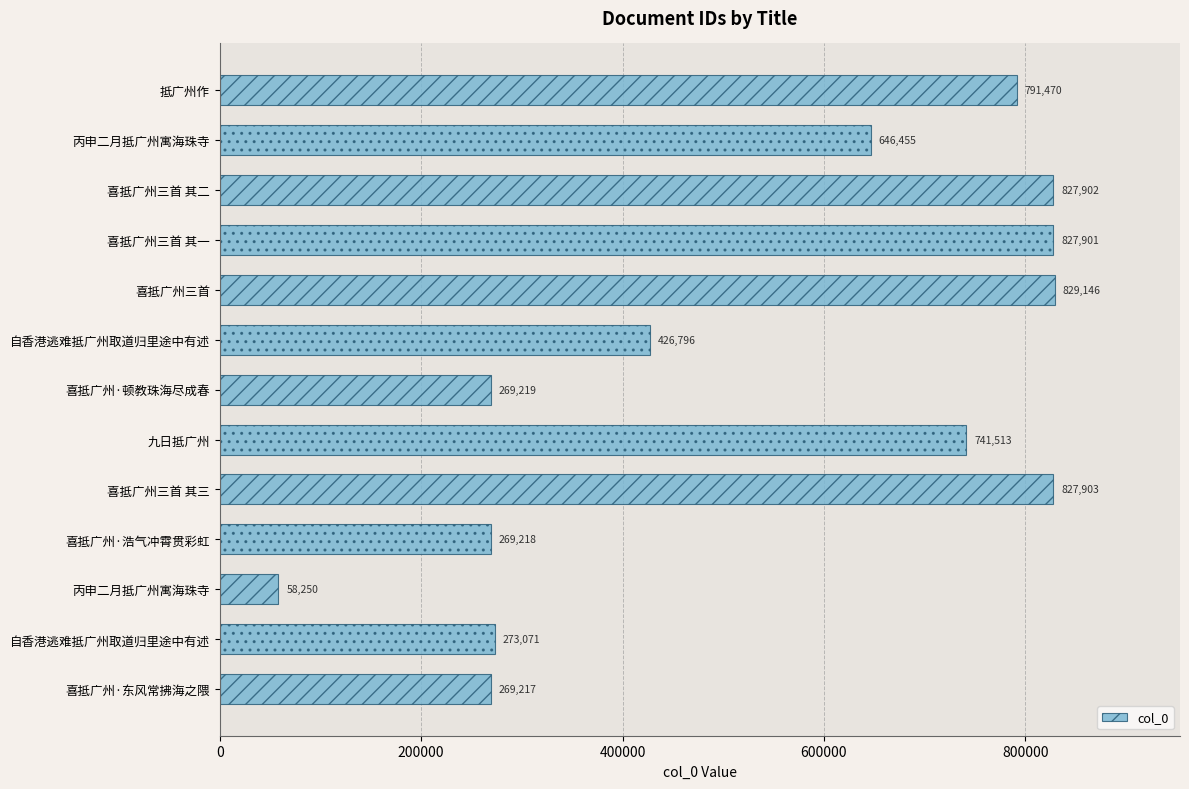

Does the chart contain any negative values?

No